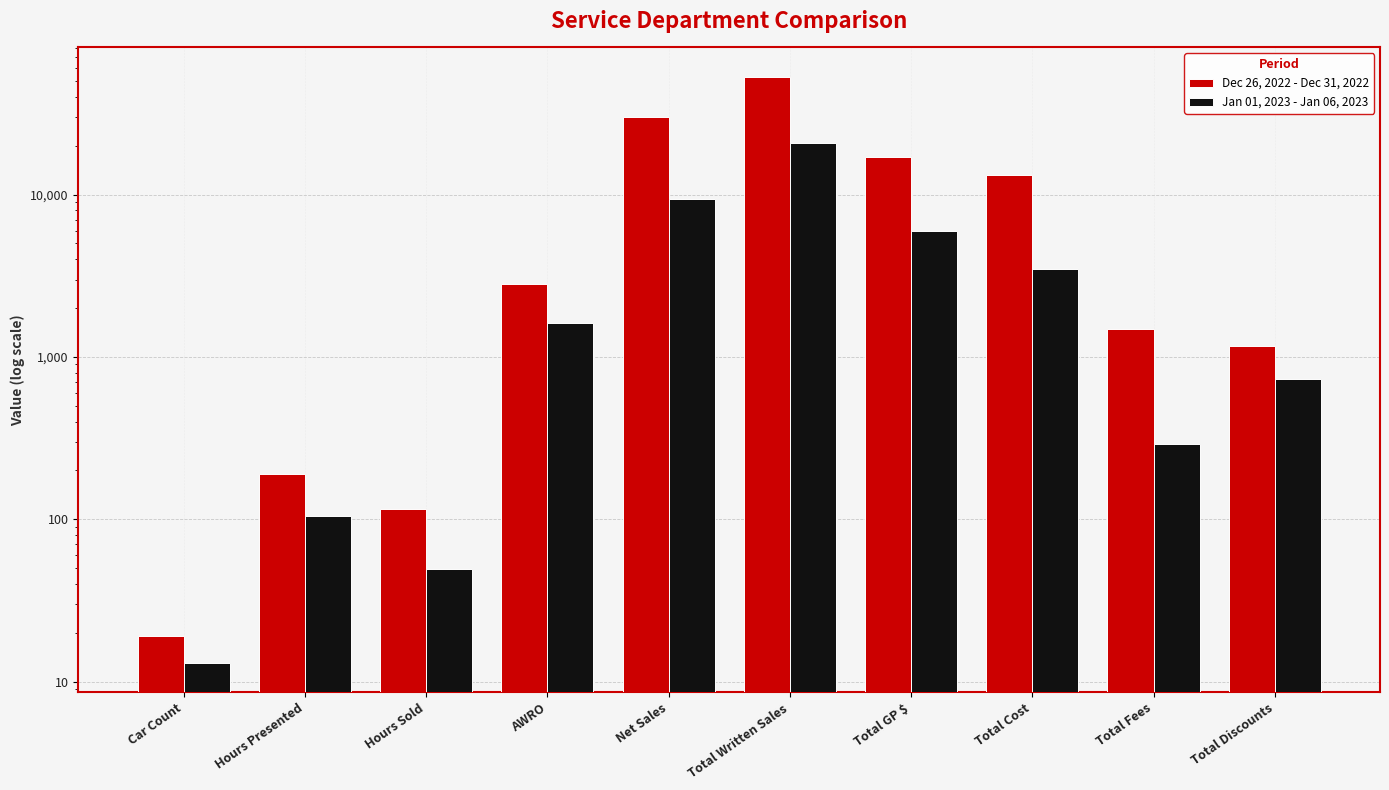

Rank the categories by Dec 26, 2022 - Dec 31, 2022 value from highest to lowest.

Total Written Sales, Net Sales, Total GP $, Total Cost, AWRO, Total Fees, Total Discounts, Hours Presented, Hours Sold, Car Count